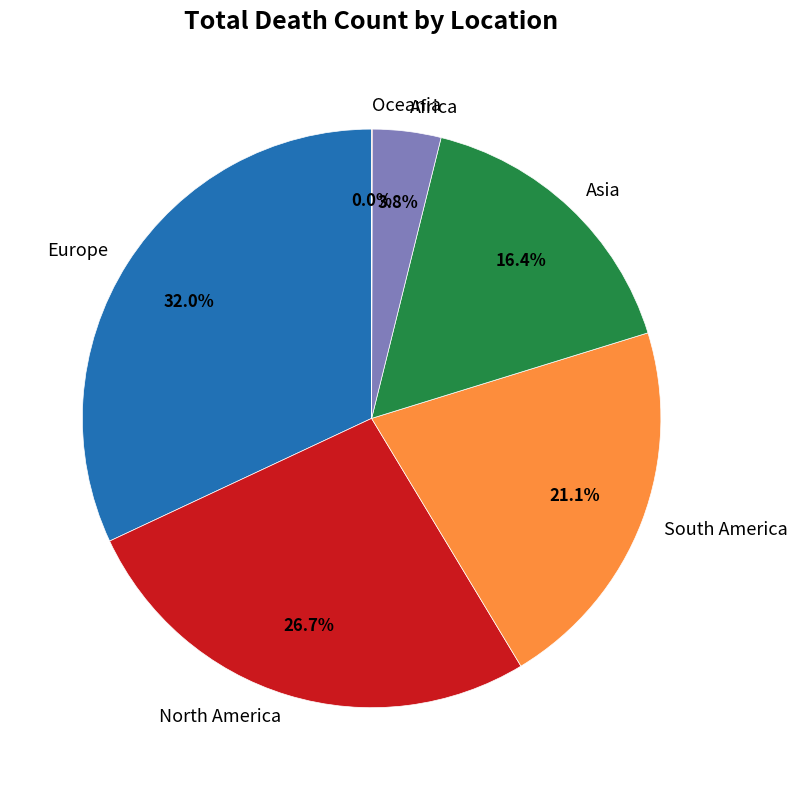

The Asia slice represents 29% of the pie. True or false?

False